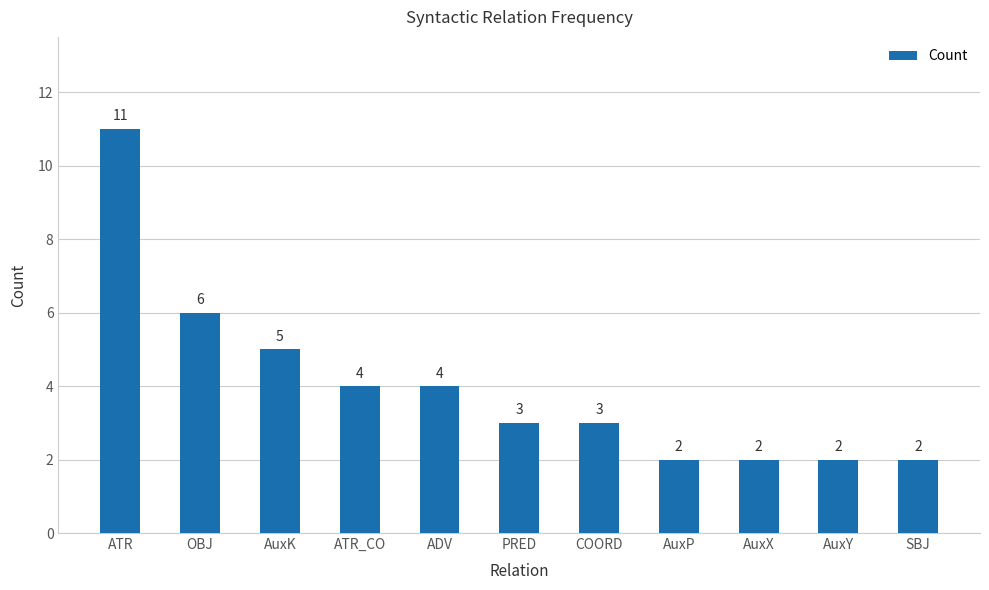

How many data points does each series have?

11